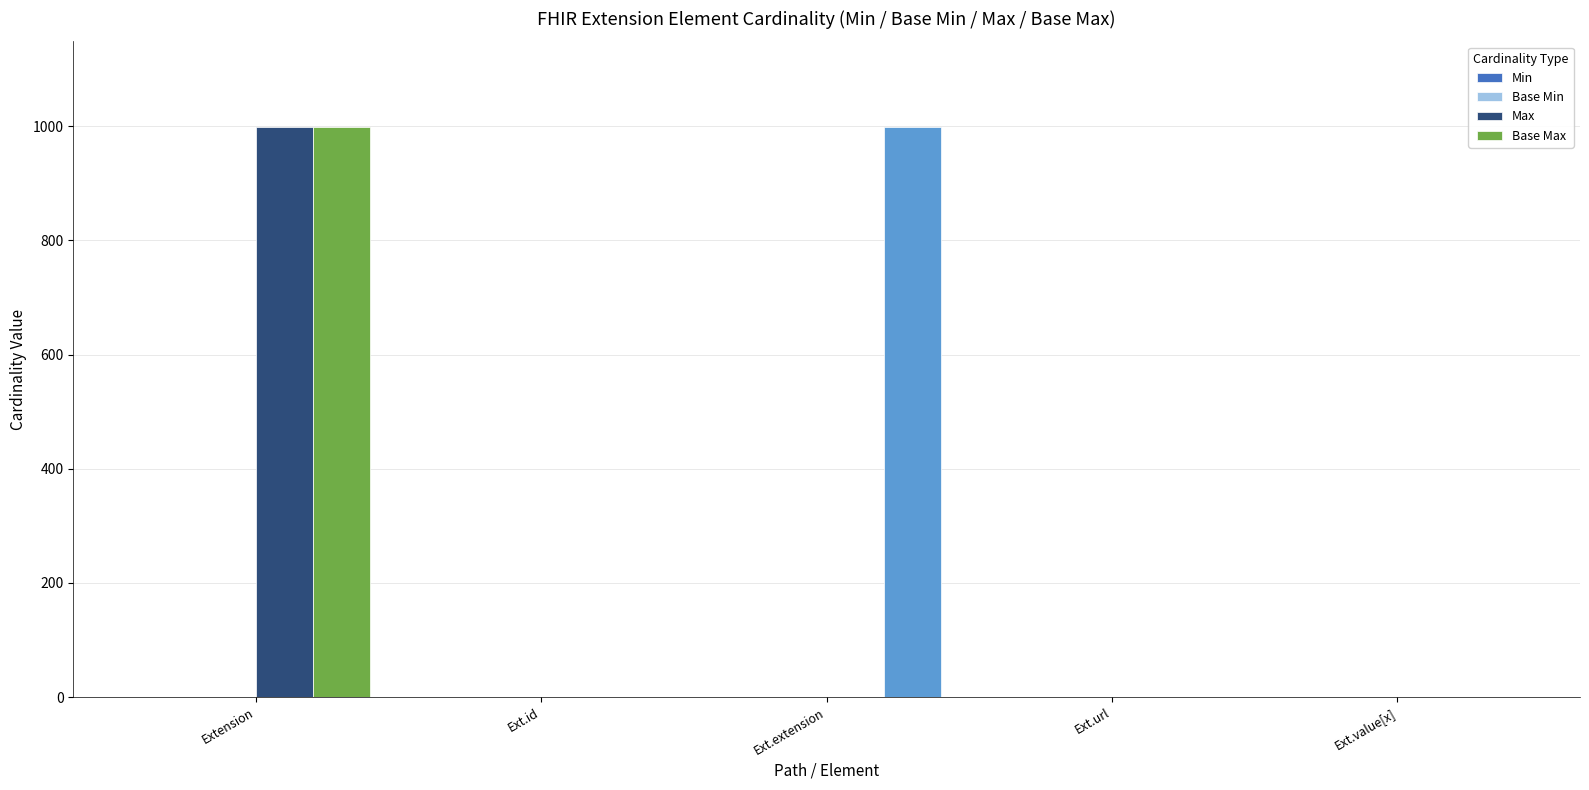

True or false: Base Max has a value of 999 at Extension.

True